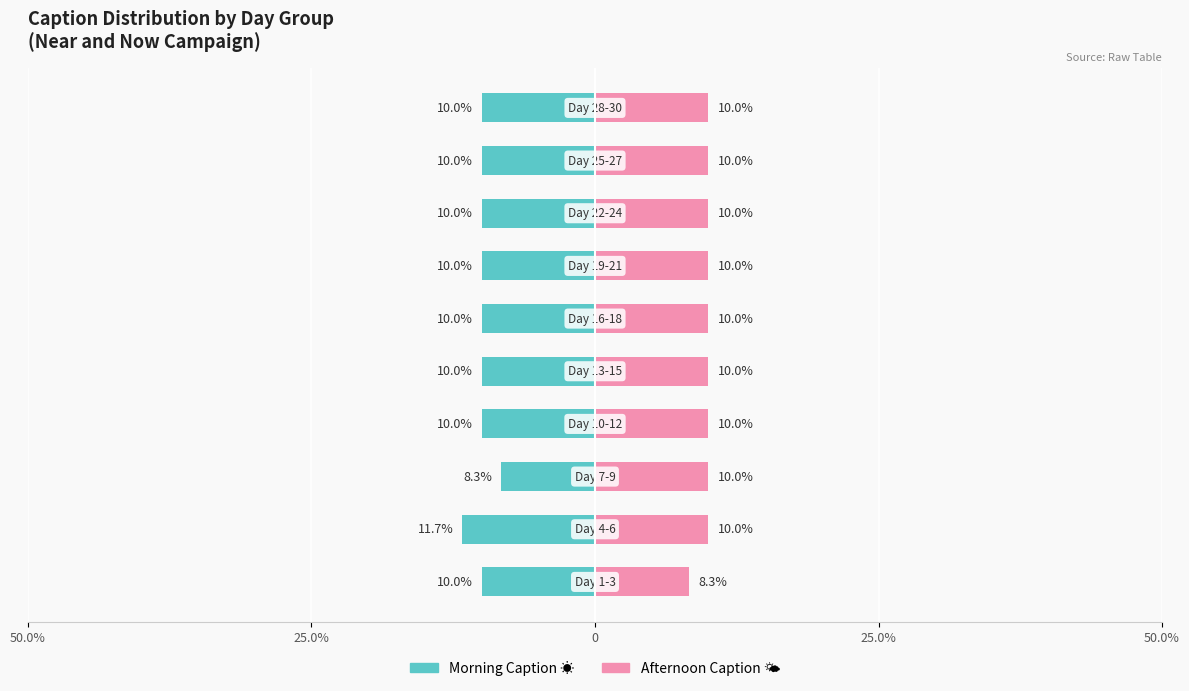

How many bars are there in total?

20